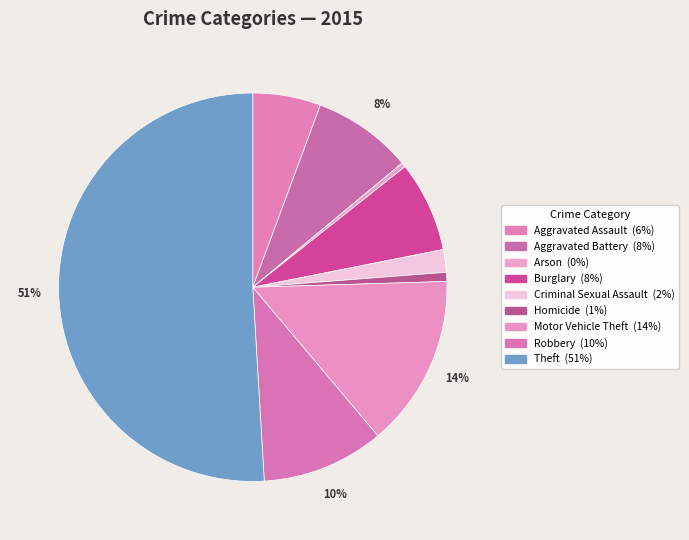

To the nearest percent, what is the difference between the Criminal Sexual Assault and Motor Vehicle Theft slice percentages?

12%